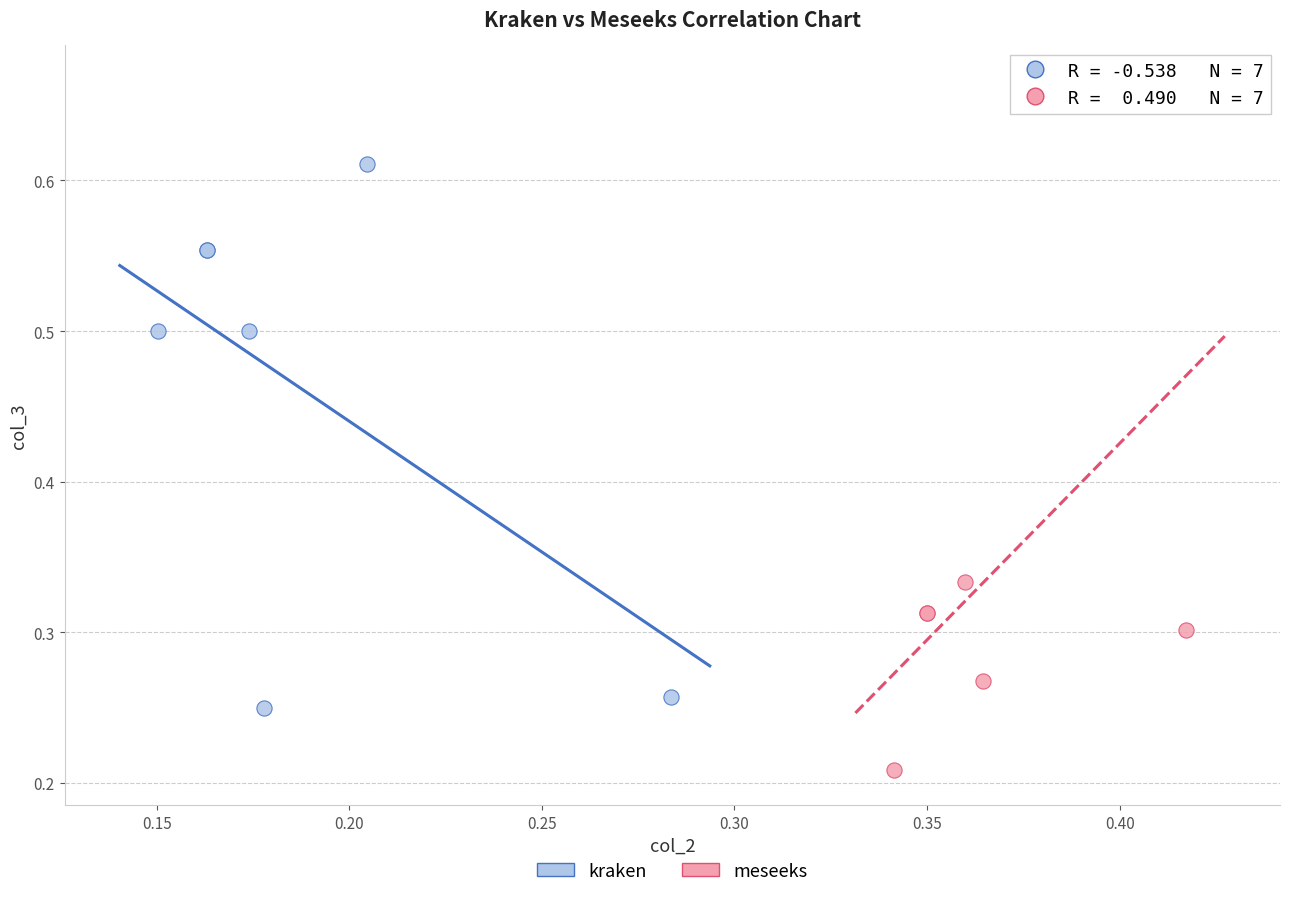

Which series contains the highest Y value?

meseeks